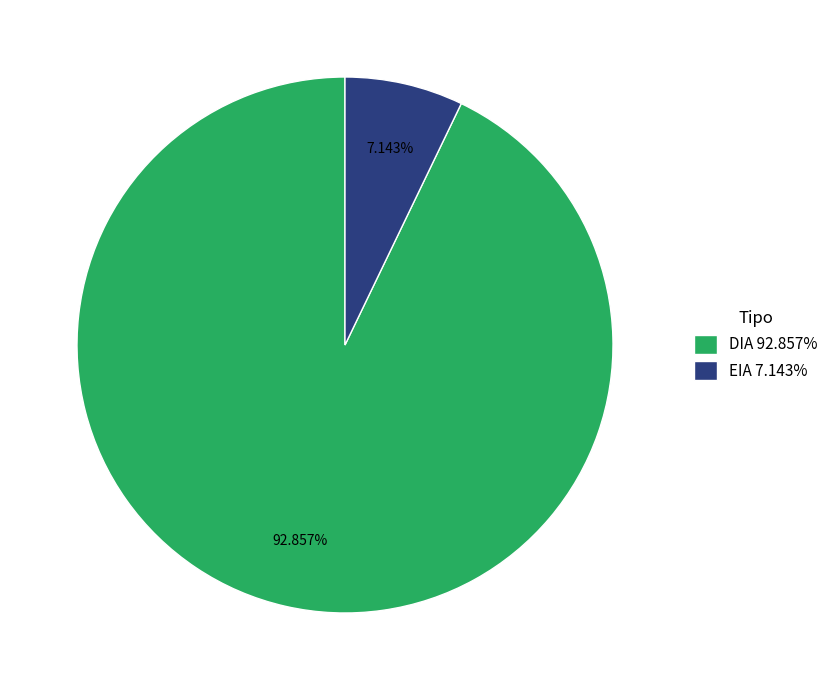

The EIA slice represents 14% of the pie. True or false?

False